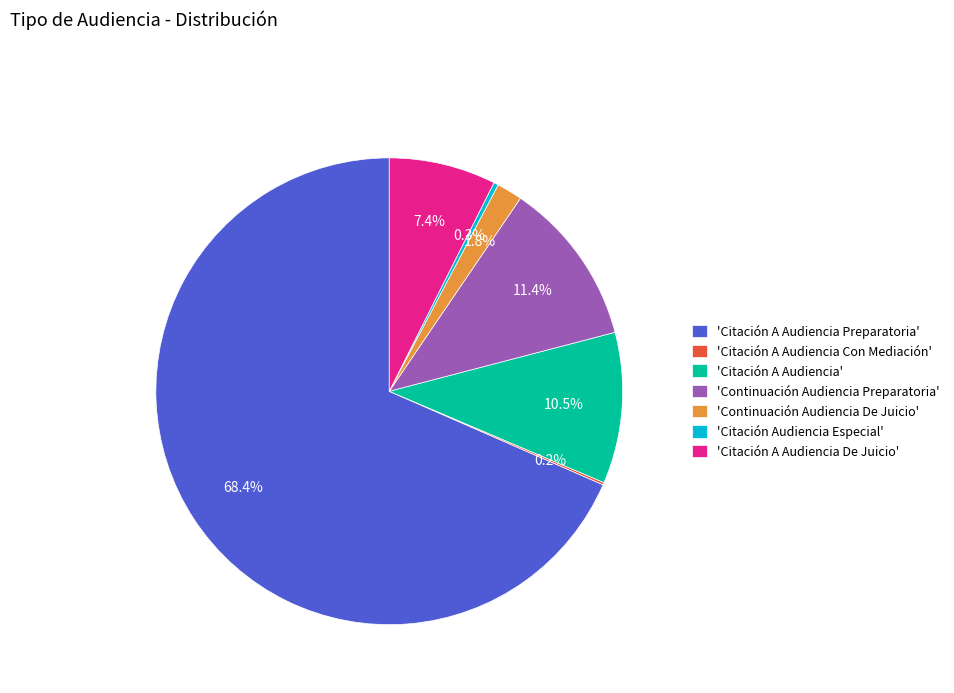

What is the largest slice in the pie chart?

'Citación A Audiencia Preparatoria'